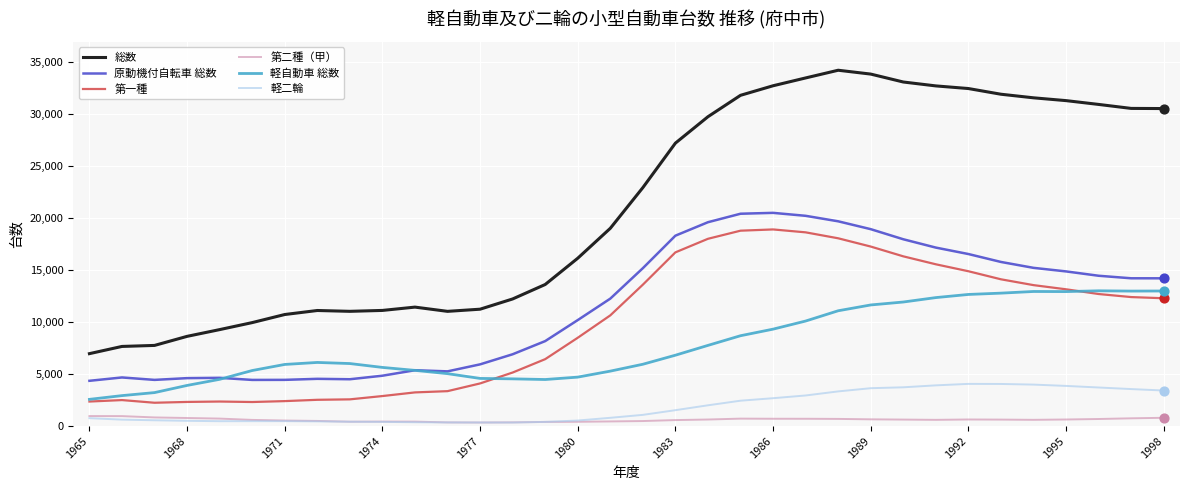

Which series has the largest total across all categories?

総数